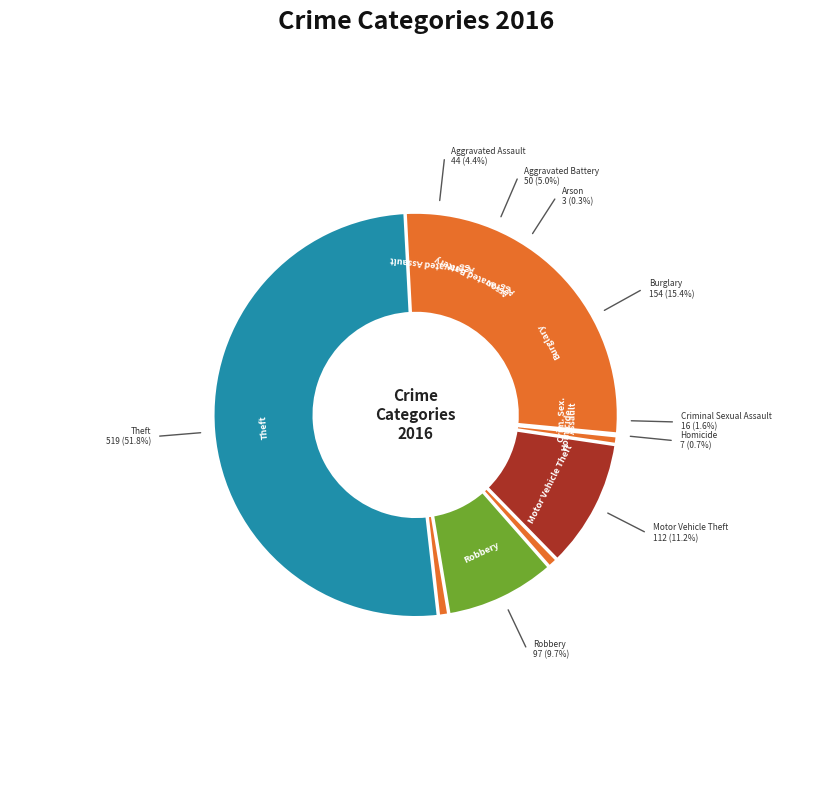

To the nearest percent, what is the combined percentage of Homicide and Burglary?

16%